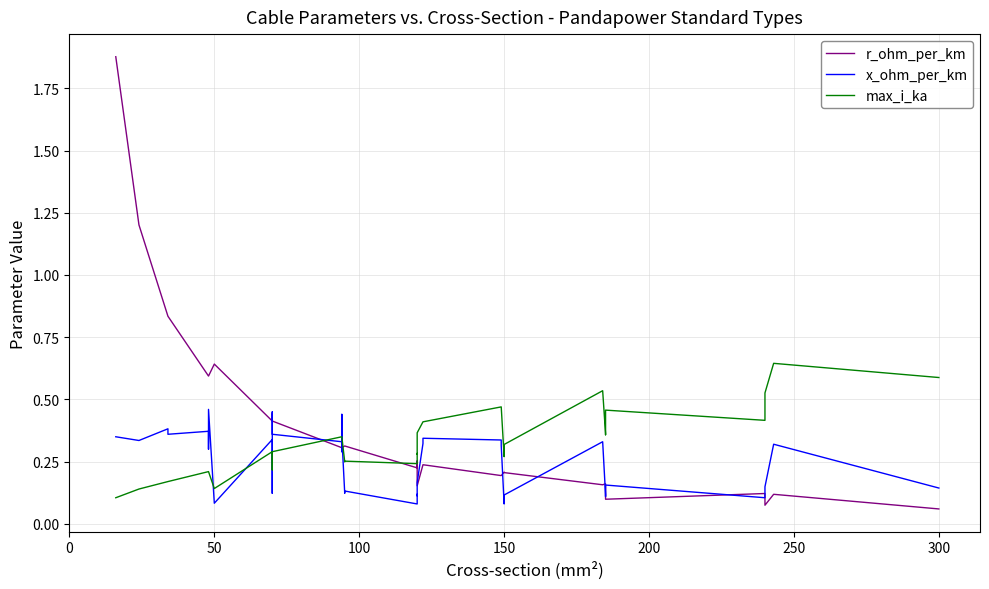

Rank the series by their average value, from highest to lowest.

r_ohm_per_km, max_i_ka, x_ohm_per_km